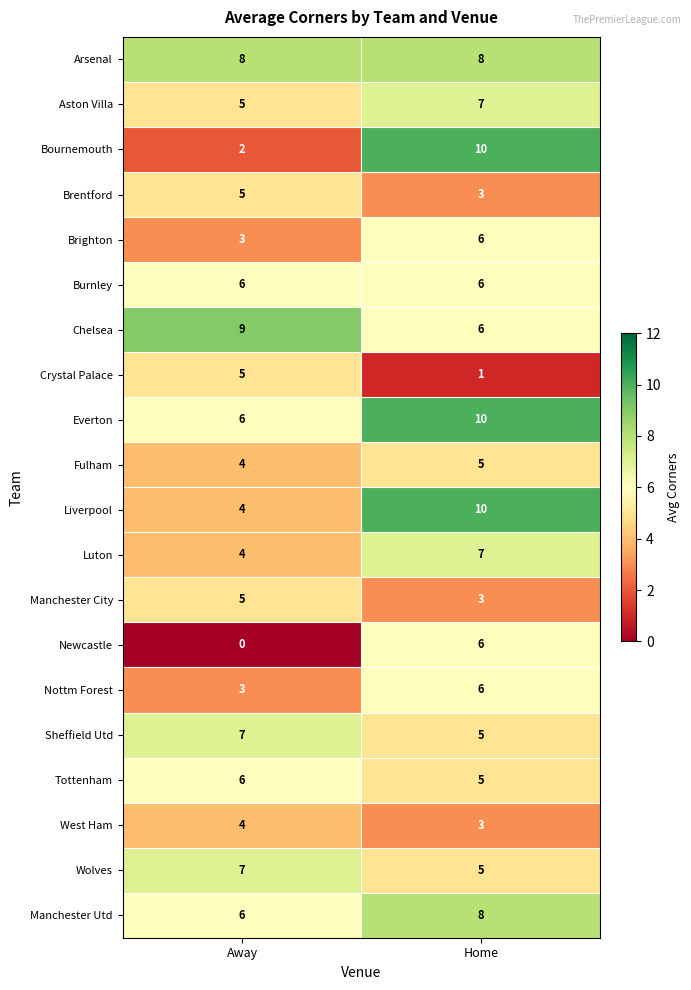

Is it true that Fulham equals 5 at Home?

True